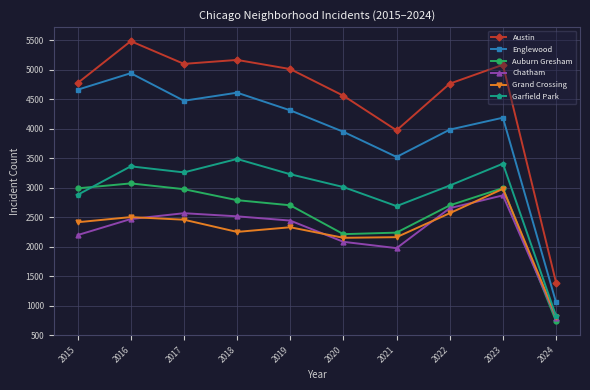

How many interior local peaks does the Auburn Gresham series have?

2